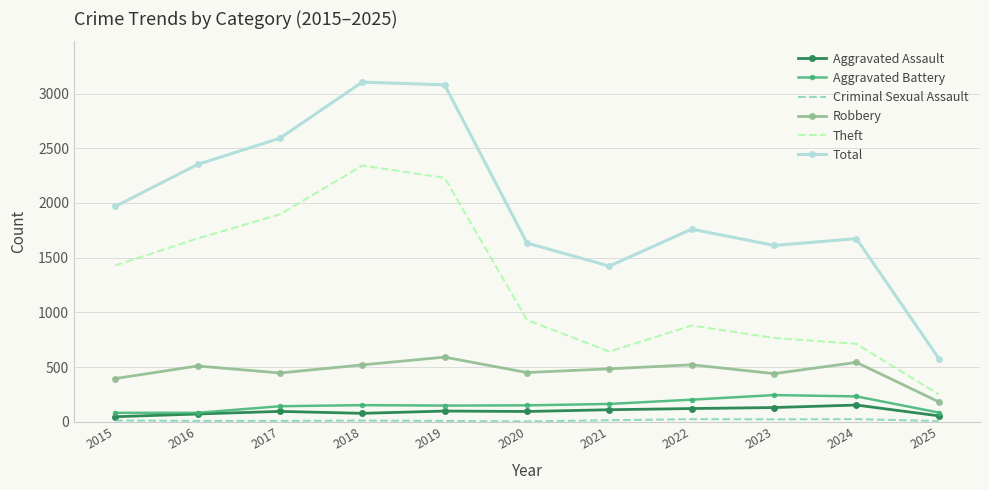

Read the Robbery value at 2019, to the nearest 10.

590